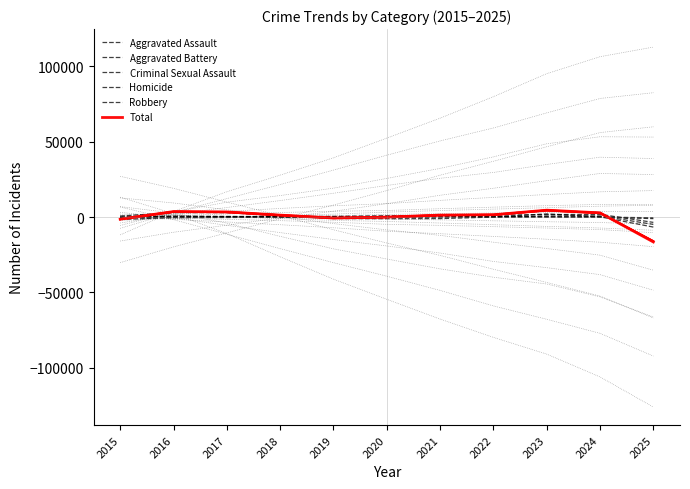

How many values in Criminal Sexual Assault are above zero?

8